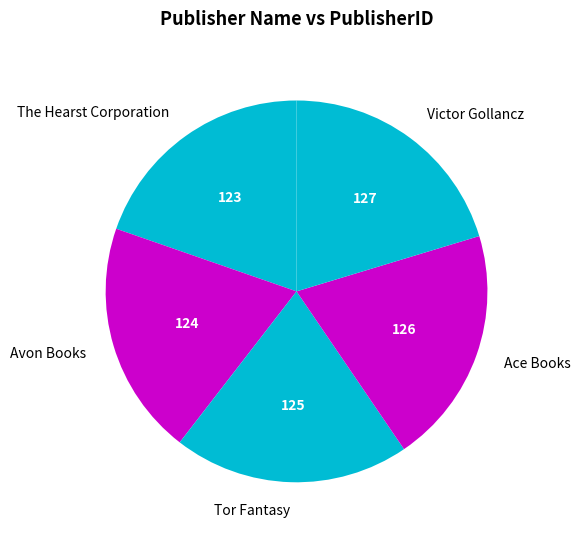

What is the ratio of the value at Victor Gollancz to the value at Avon Books?

1.0